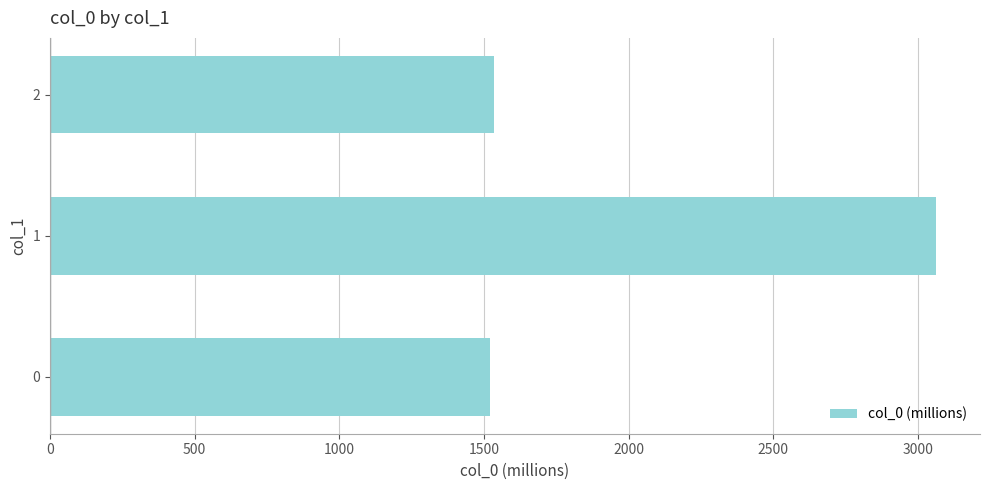

At which label is the value closest to 2290?

2